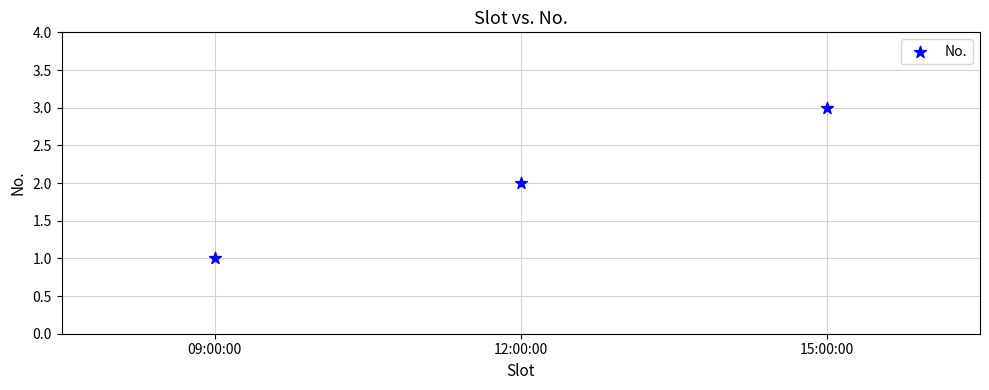

How many points are shown in the scatter plot?

3